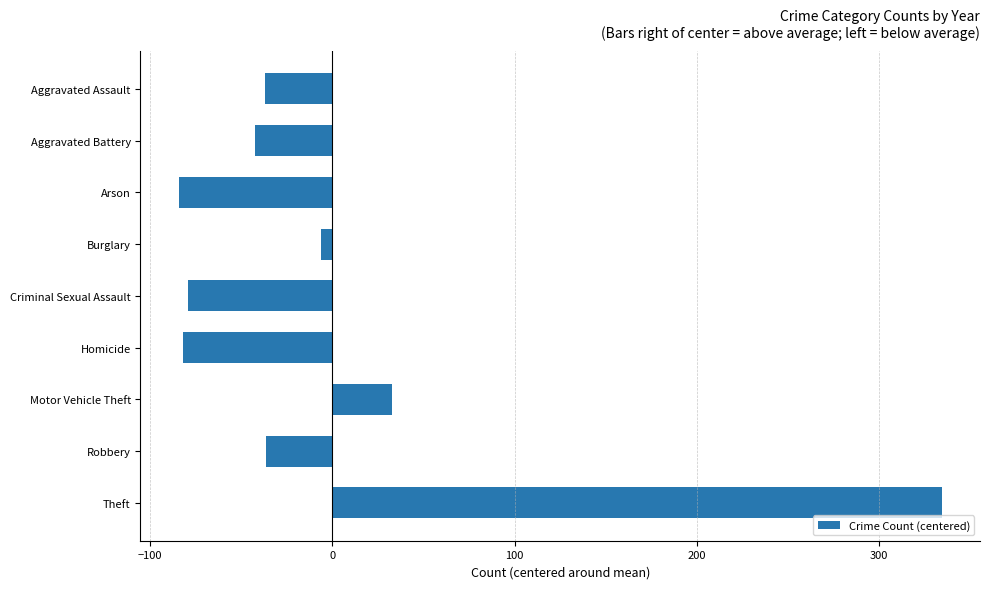

Where is the data nearest to the value 124?

Motor Vehicle Theft